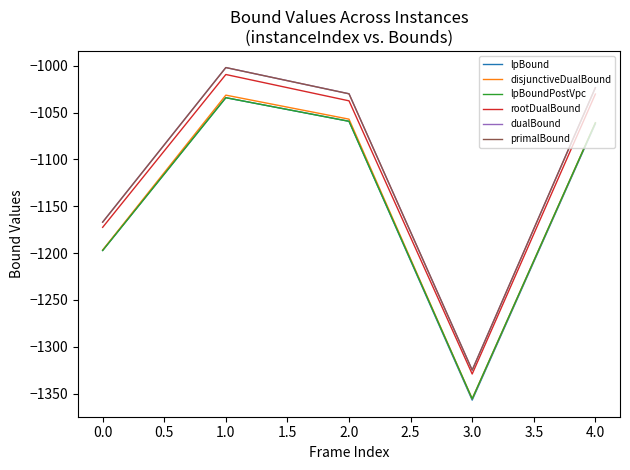

How many lines are shown in the chart?

6